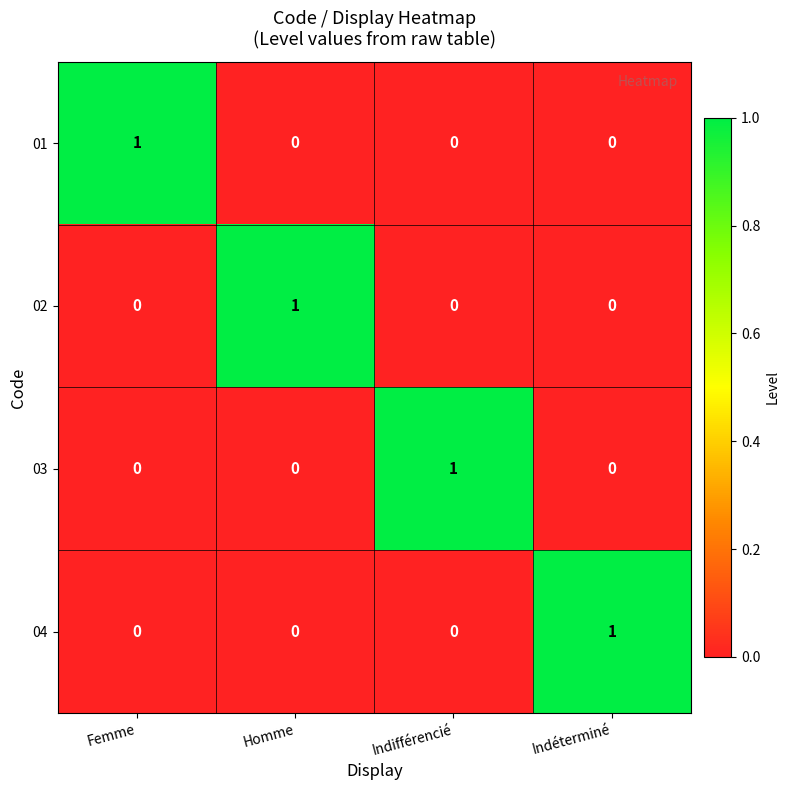

How many distinct data groups are displayed?

4